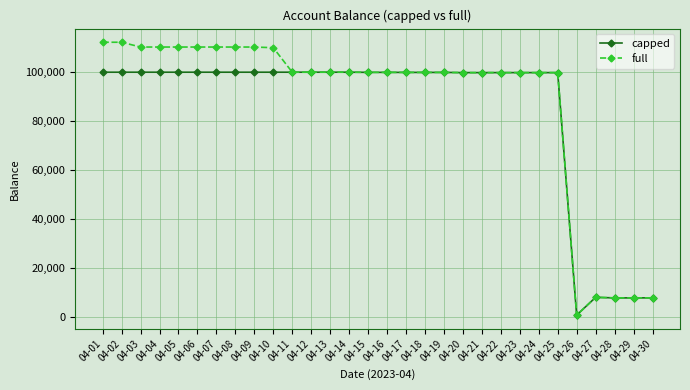

Rank the series at 04-03 from lowest to highest value.

capped, full